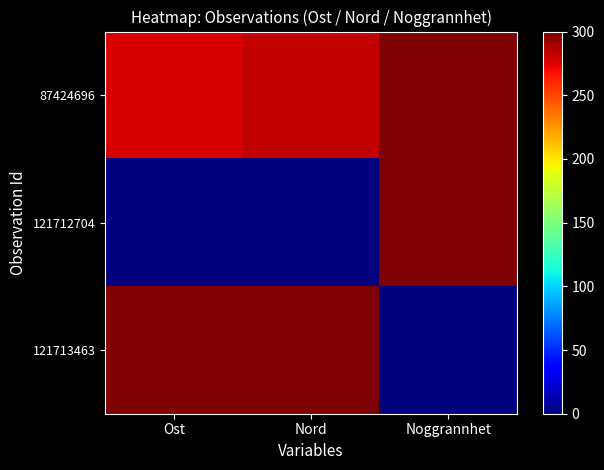

Reading left to right, list all the values displayed in this chart.

87424696: Ost=275.5	Nord=281.5	Noggrannhet=300.0
121712704: Ost=0.0	Nord=0.0	Noggrannhet=300.0
121713463: Ost=300.0	Nord=300.0	Noggrannhet=0.0